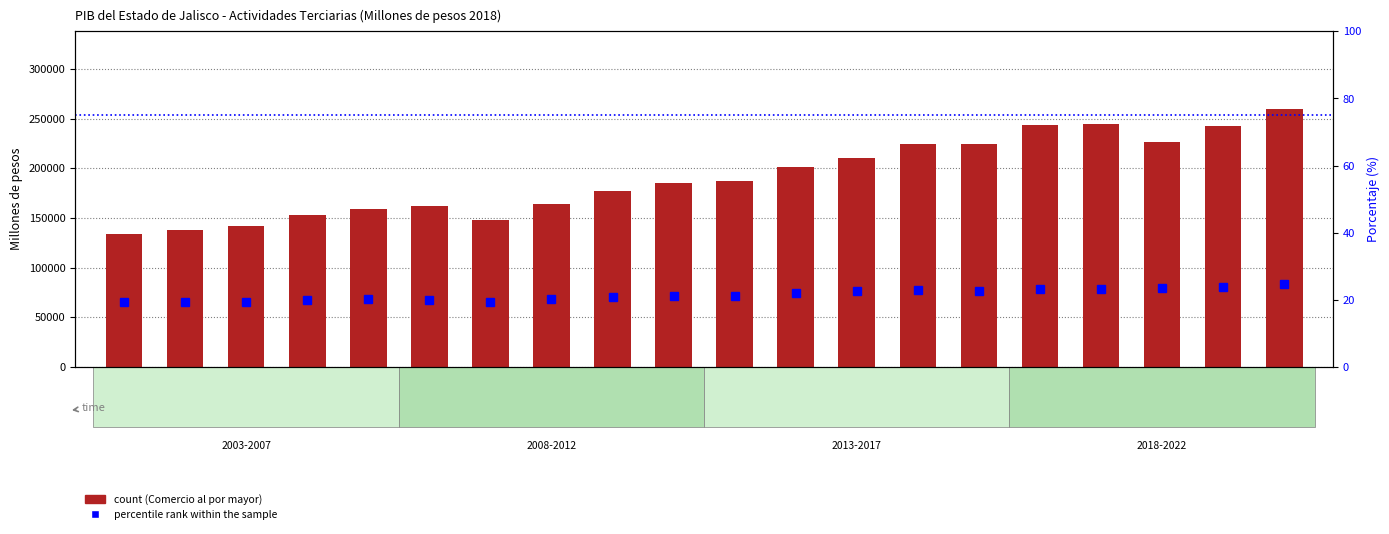

Reading left to right, what are all the values shown in this chart?

count (Comercio al por mayor): 133524.9	138021.7	141468.5	153030.0	159466.8	161837.2	147637.5	163788.6	176766.8	184713.6	187169.0	200905.3	210853.6	224237.3	224776.6	243326.7	244653.6	226975.6	242571.8	260007.3
percentile rank within the sample: 19.2	19.3	19.4	20.0	20.2	20.1	19.2	20.1	20.9	21.1	21.0	22.1	22.5	22.8	22.5	23.4	23.2	23.5	23.9	24.7